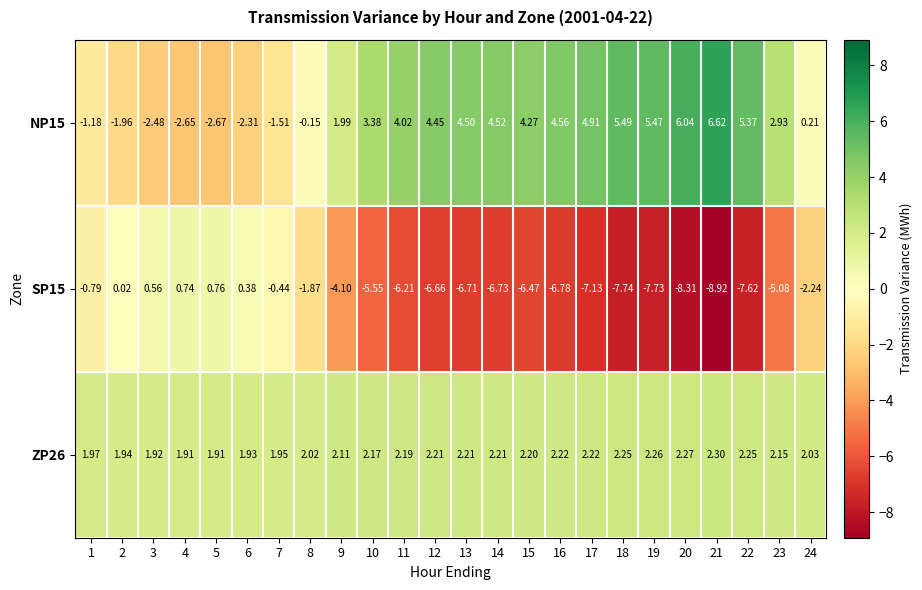

At 13, list the series in order from largest to smallest.

NP15, ZP26, SP15